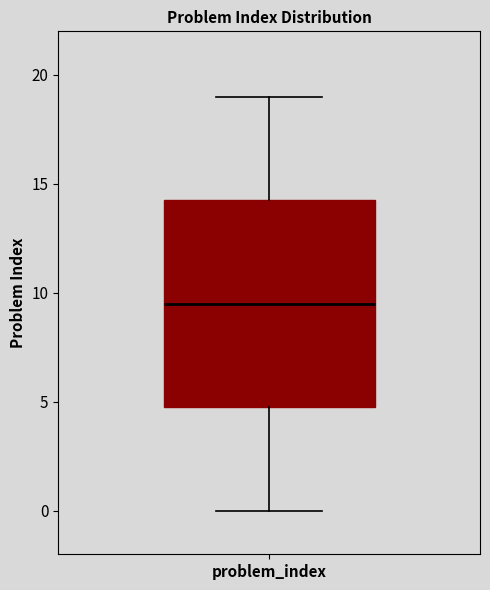

Transcribe this box plot: give where the median line is, the range the box spans, and where the two whiskers end, as read against the y-axis. The values are not printed on the chart, so give them approximately, as read against the axis.

median 9.5, box 5.0 to 14.5, whiskers 0.0 to 19.0